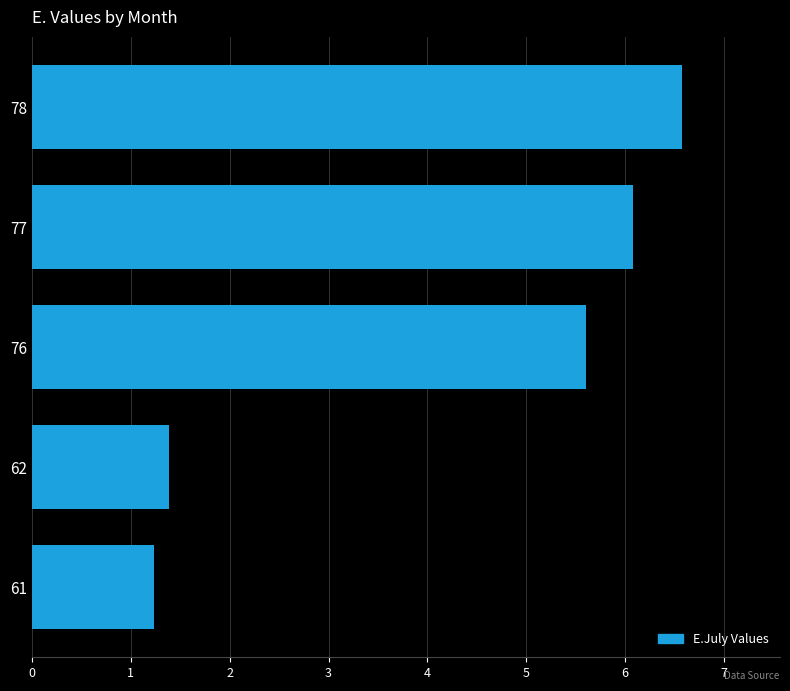

Rank the categories by value from lowest to highest.

61, 62, 76, 77, 78